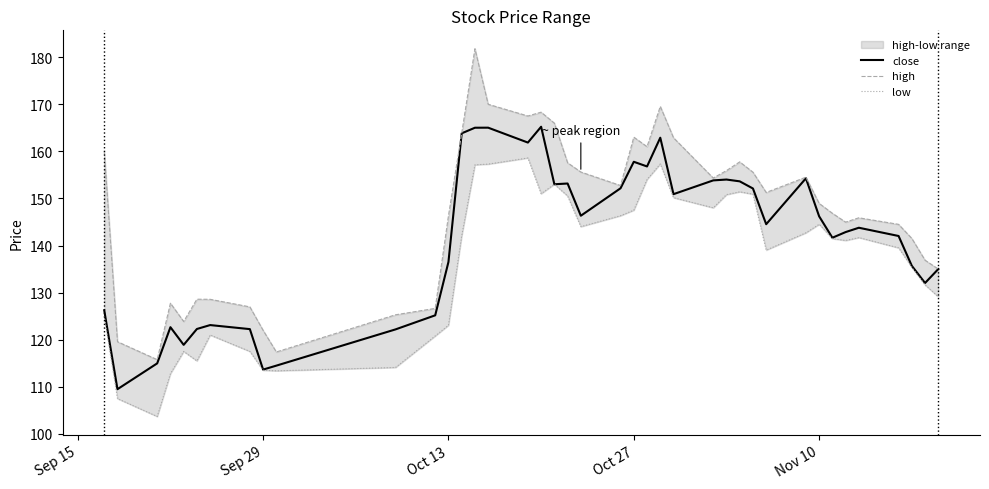

What is the highest value of the close series?

165.2